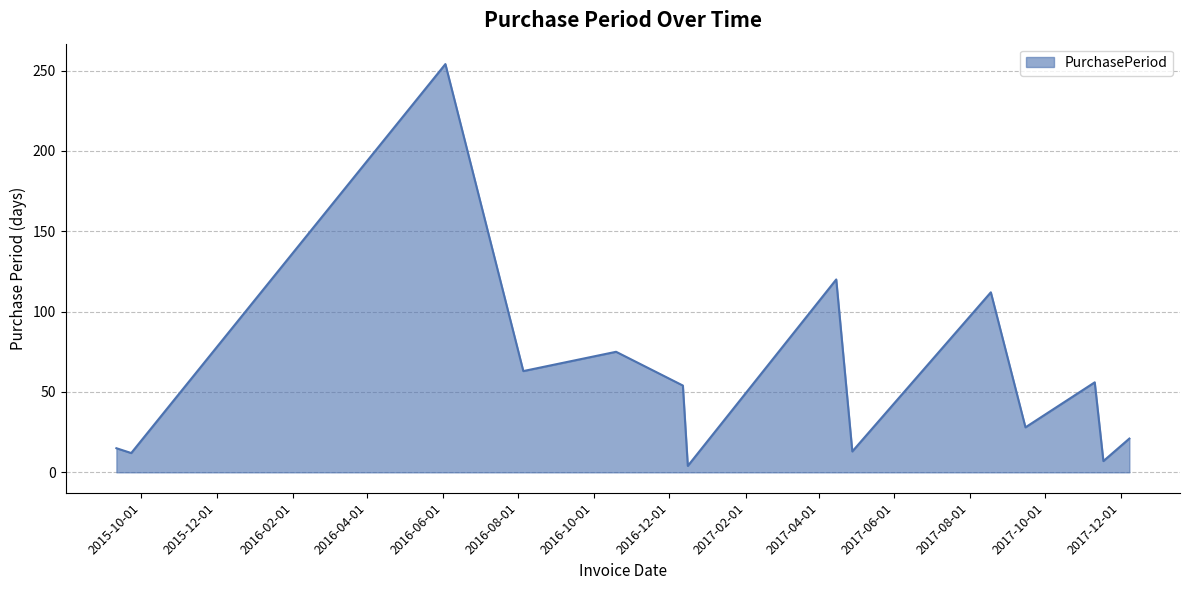

What is the greatest value displayed?

254